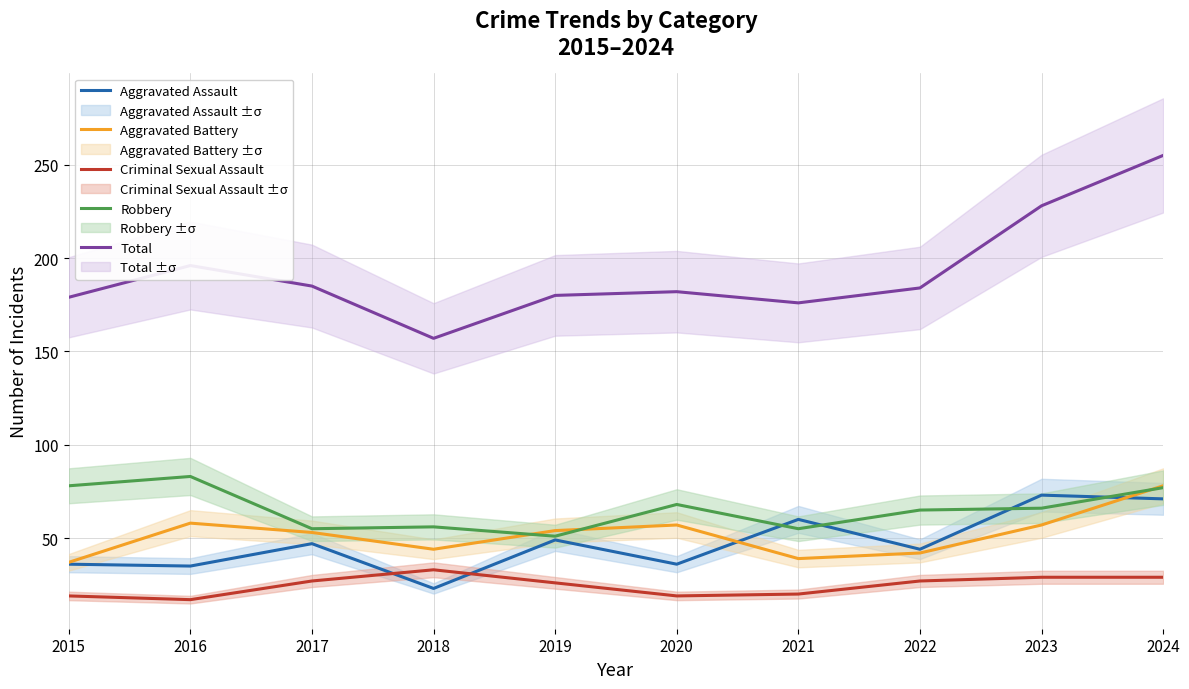

Reading left to right, what are all the values shown in this chart?

Aggravated Assault: 36	35	47	23	49	36	60	44	73	71
Aggravated Battery: 37	58	53	44	54	57	39	42	57	78
Criminal Sexual Assault: 19	17	27	33	26	19	20	27	29	29
Robbery: 78	83	55	56	51	68	55	65	66	77
Total: 179	196	185	157	180	182	176	184	228	255